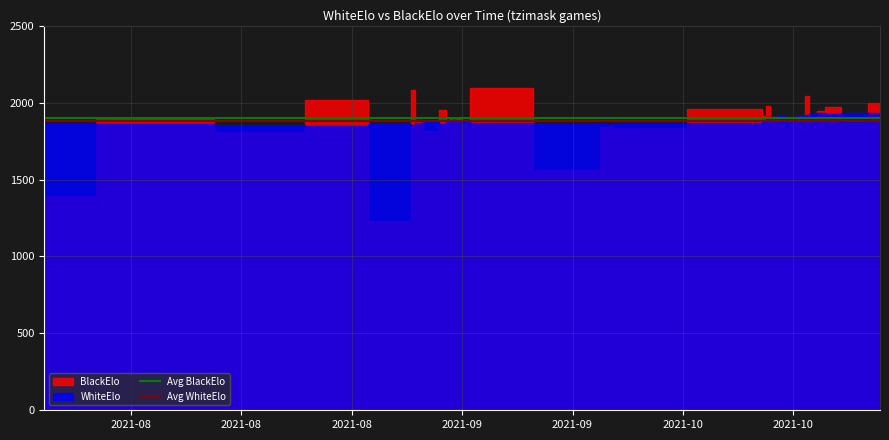

The Avg WhiteElo series shows 1880 at 2021-08. True or false?

True